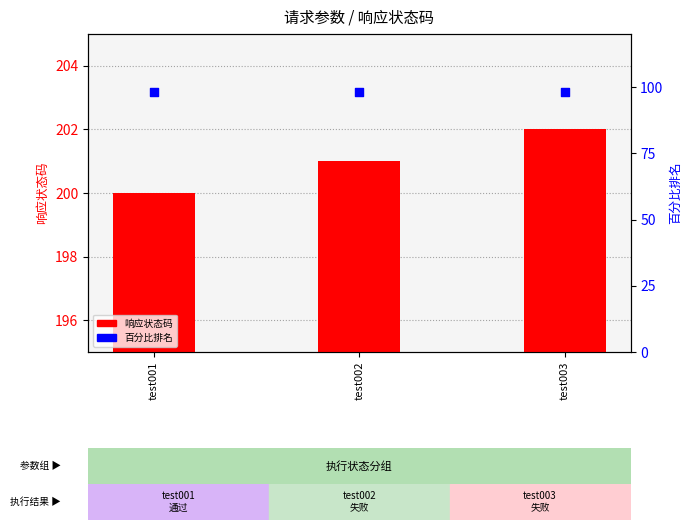

At which category is the sum across all series the highest?

test003